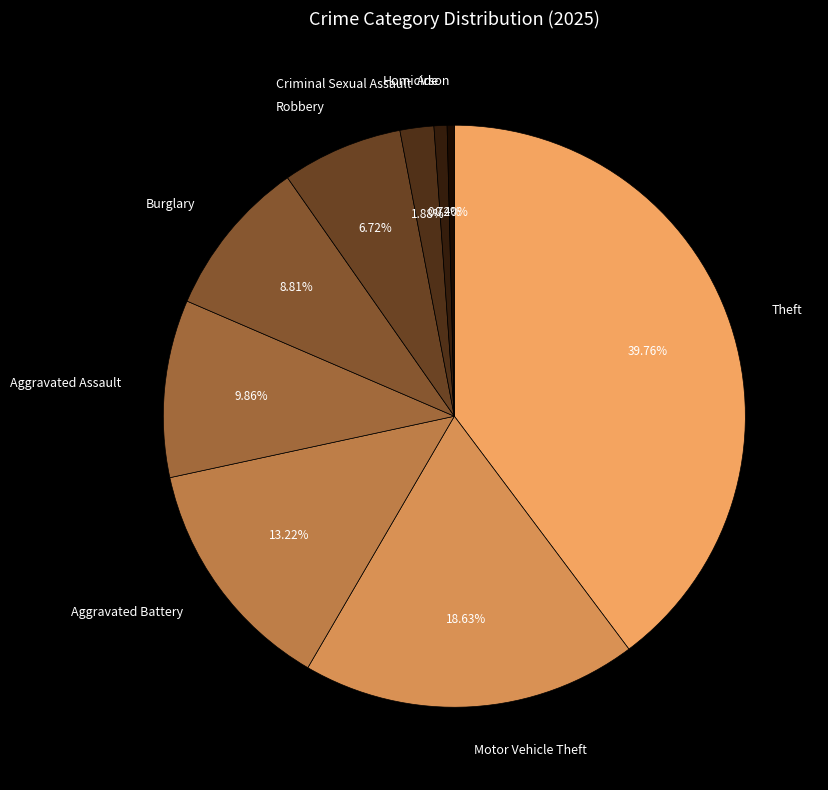

Which category has the biggest portion of the pie?

Theft